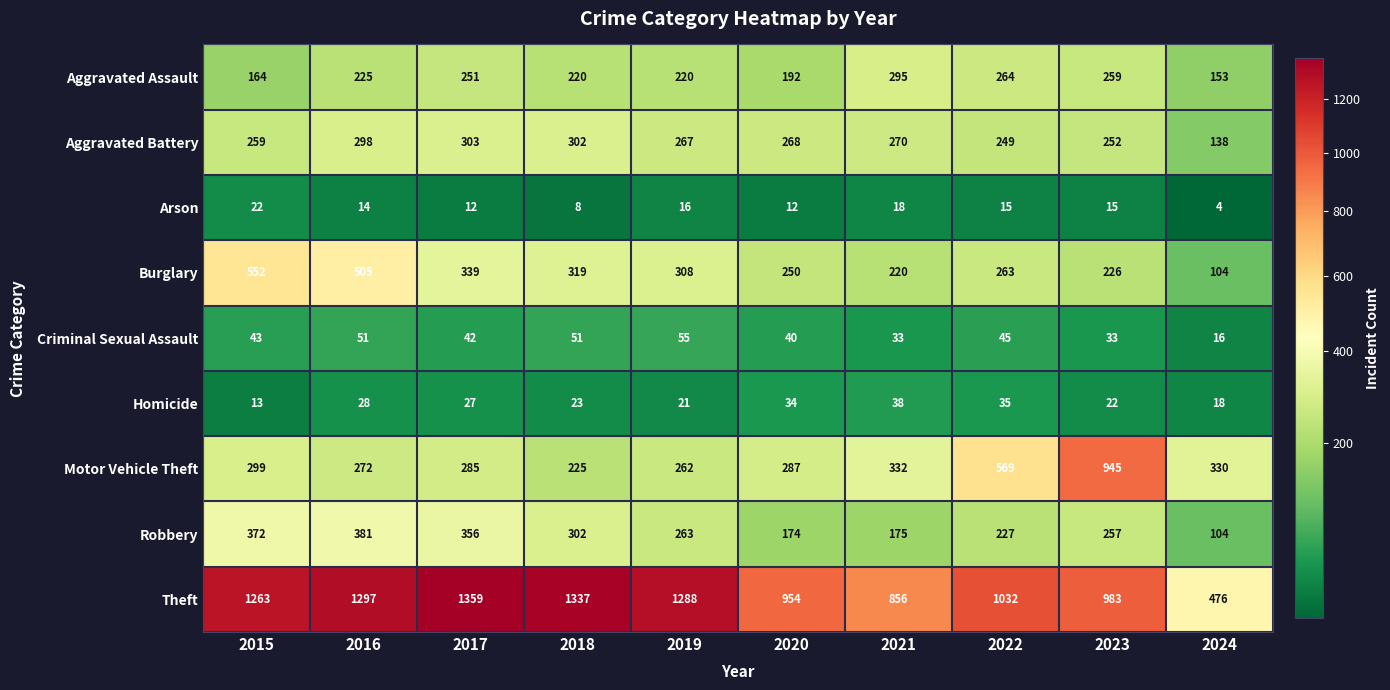

Which series has the largest total across all categories?

Theft